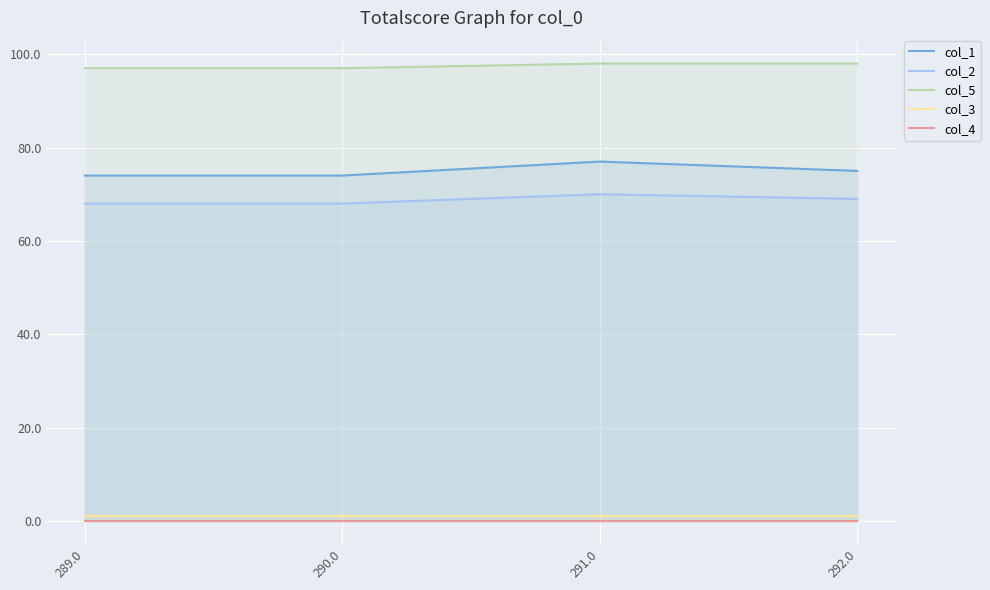

Count the number of data series in this chart.

5